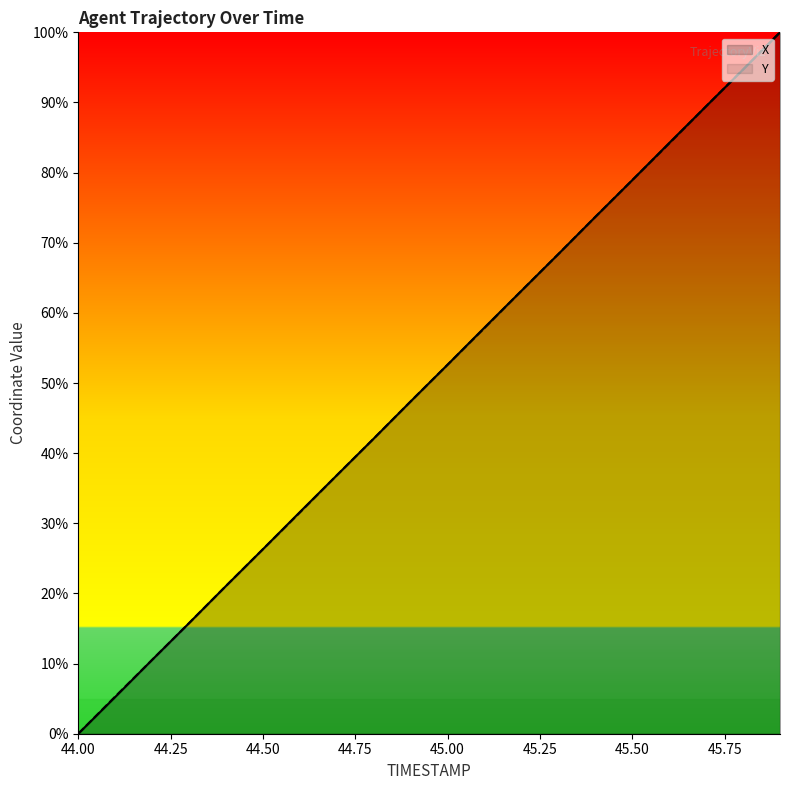

True or false: X has more than 1 points higher than both neighbors.

False